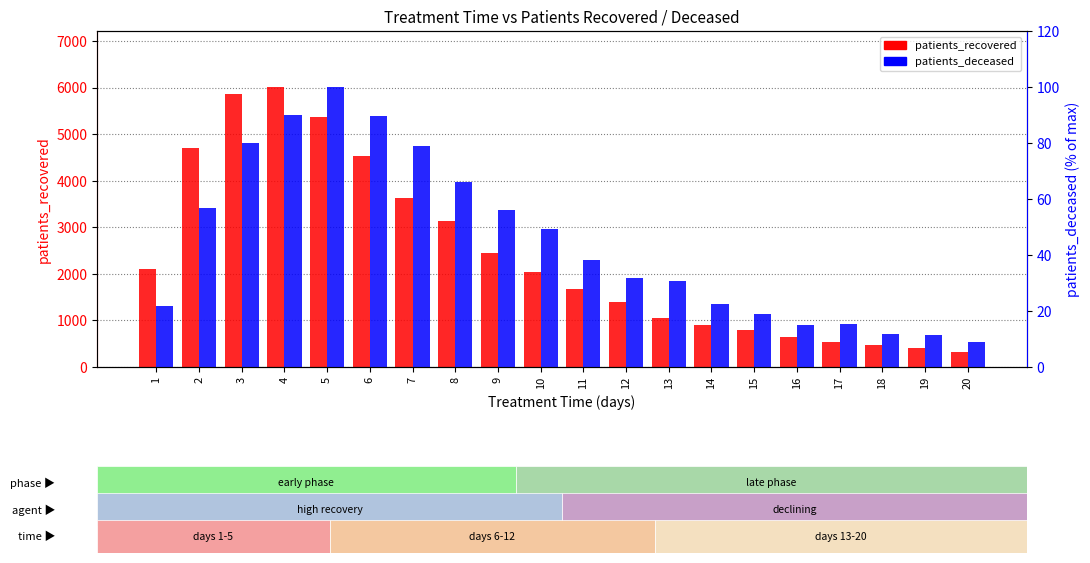

What is the total value across all series at 7?

3707.9